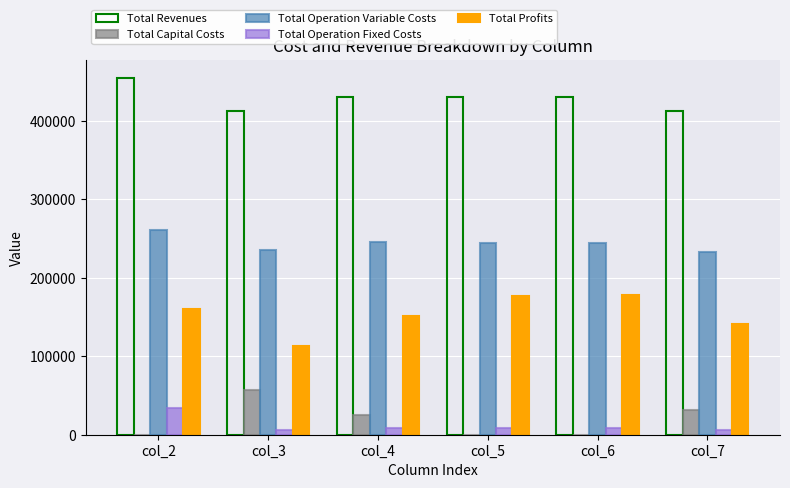

What value does the Total Operation Fixed Costs series have at col_3?

6053.0